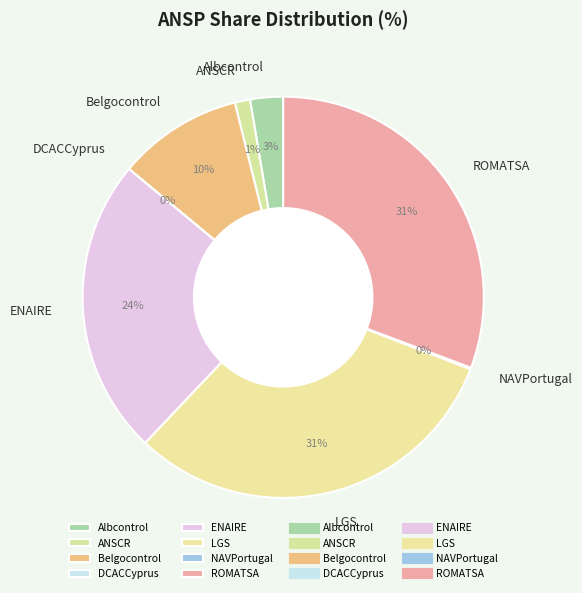

To the nearest percent, what is the difference between the largest and smallest slice percentages?

31%